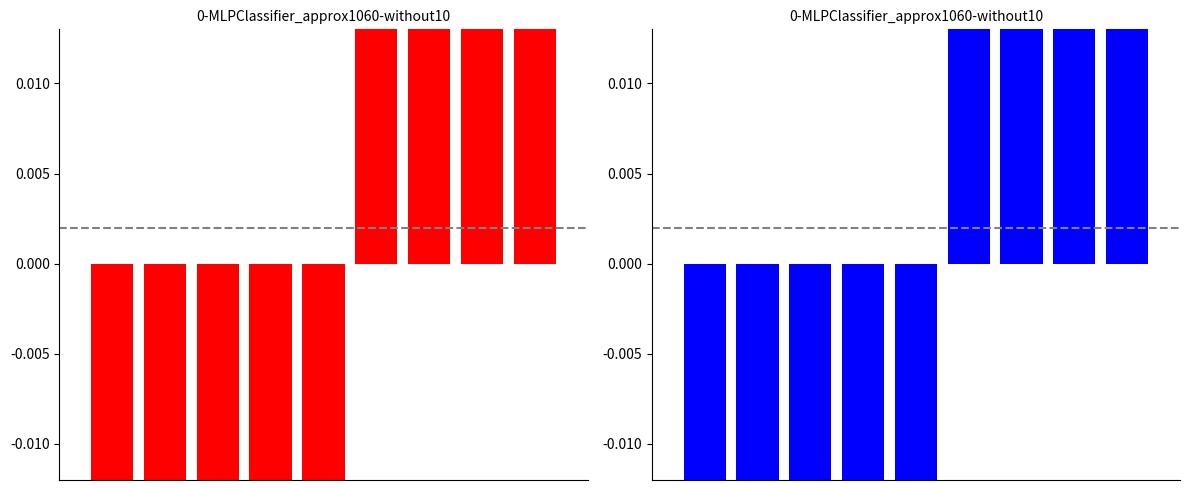

Between 1 and 8, which is larger?

8